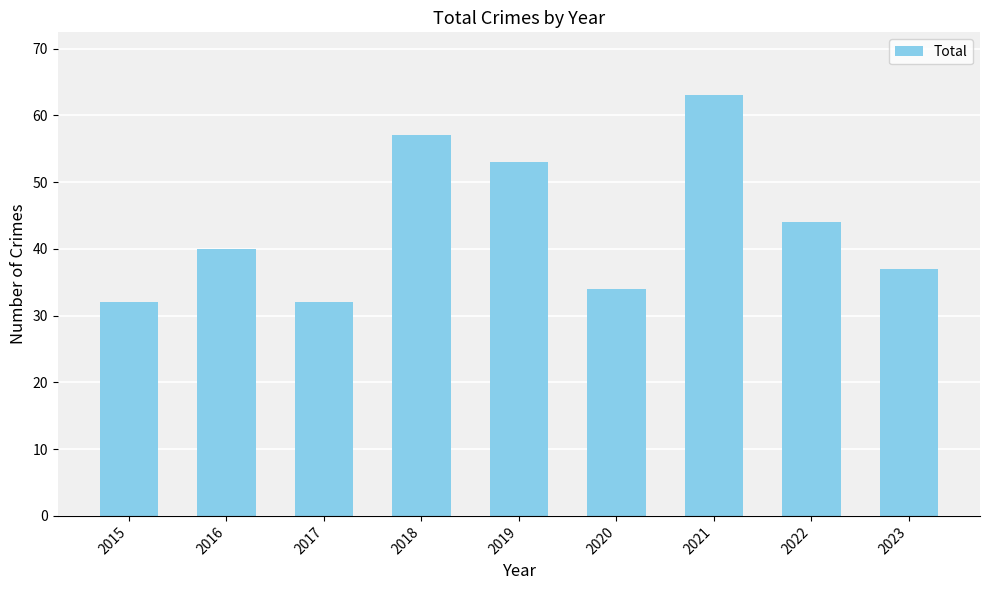

What is the value of the 6th bar from the left?

34